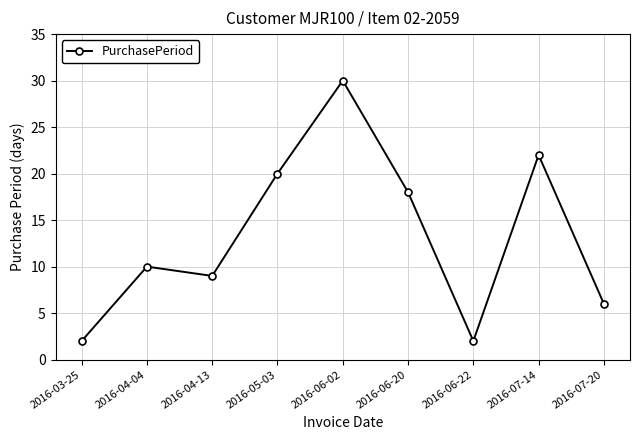

How many lines are shown in the chart?

1